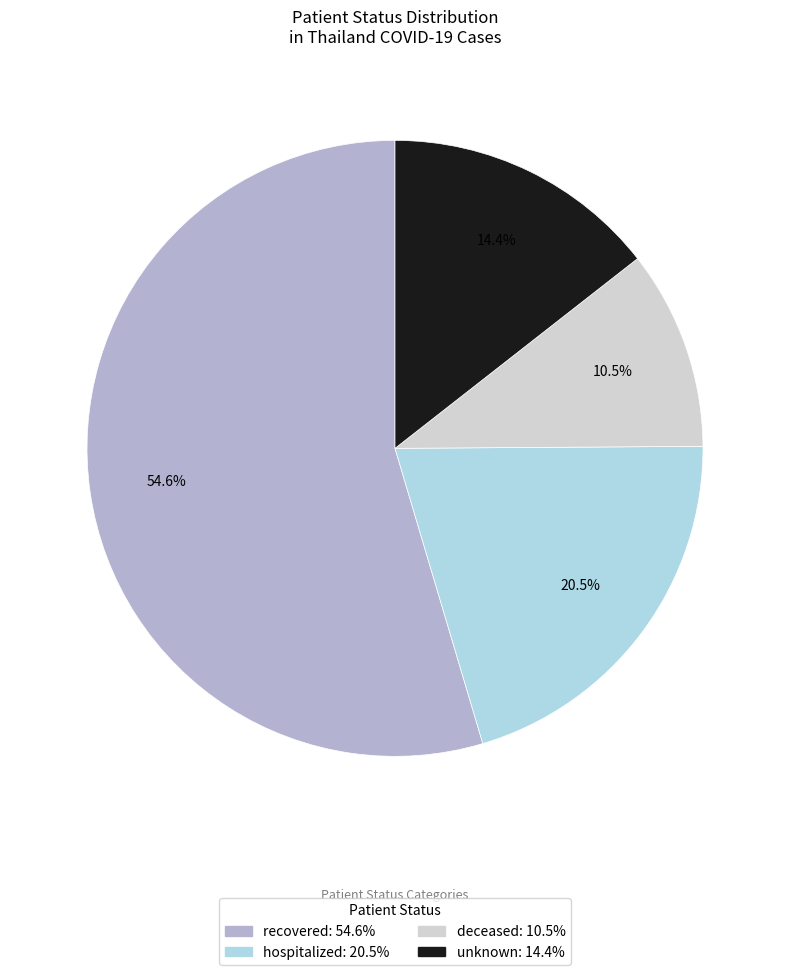

What is the majority slice?

recovered